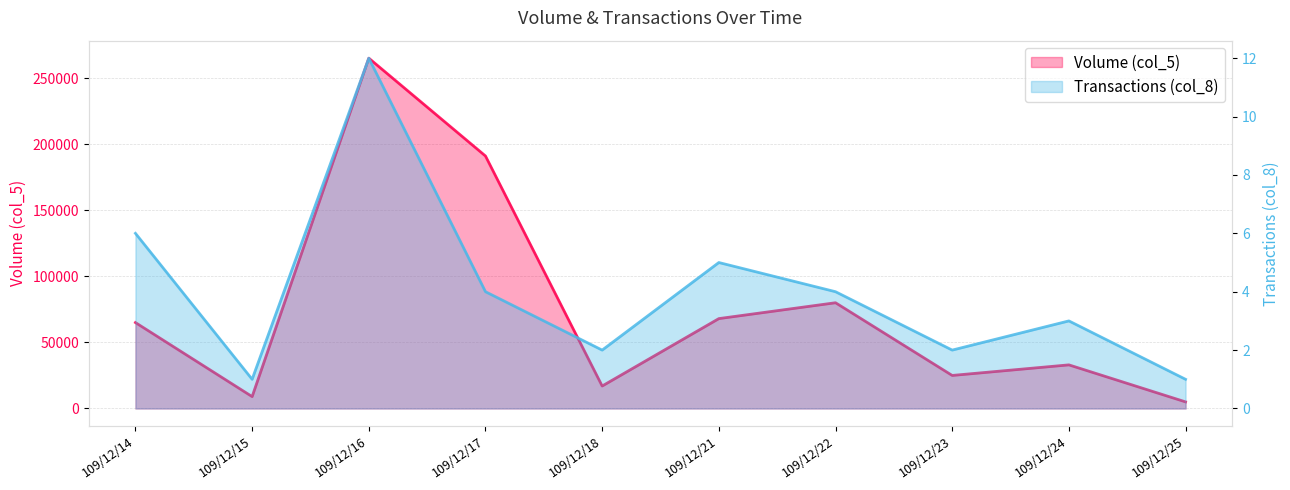

Rank the categories by Volume (col_5) value from highest to lowest.

109/12/16, 109/12/17, 109/12/22, 109/12/21, 109/12/14, 109/12/24, 109/12/23, 109/12/18, 109/12/15, 109/12/25